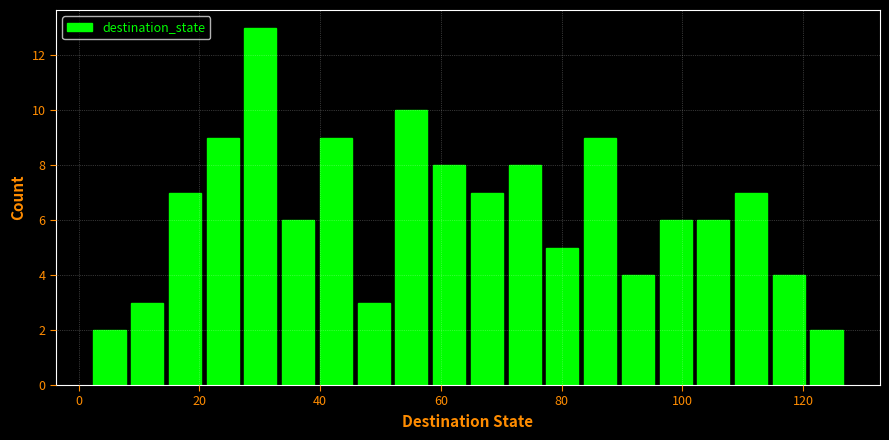

Around what value on the x-axis is the tallest bar? Give the approximate position of its centre, as read against the axis.

30